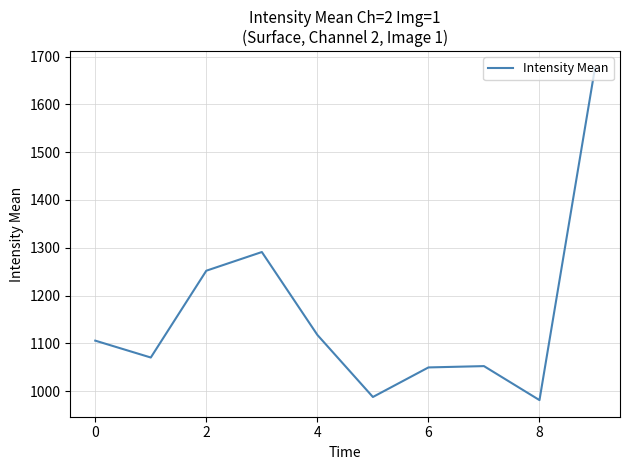

What is the smallest value displayed?

981.3